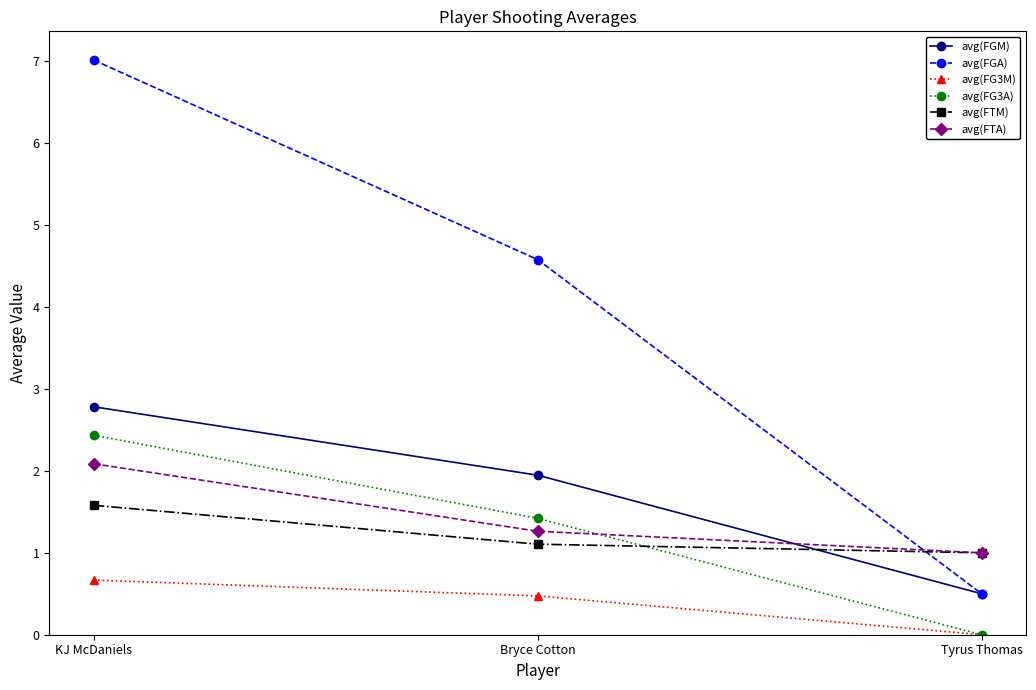

Is this an area chart (filled region under the line)?

No